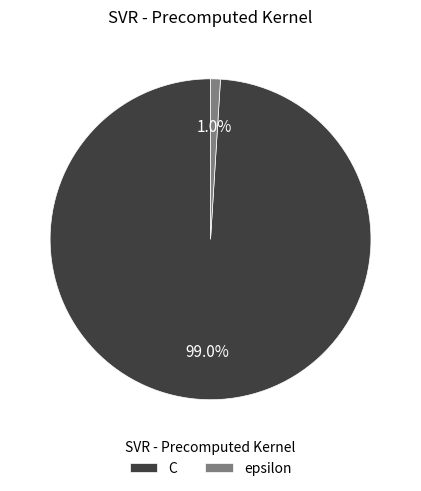

Combined, what portion of the pie is epsilon and C?

100.0%